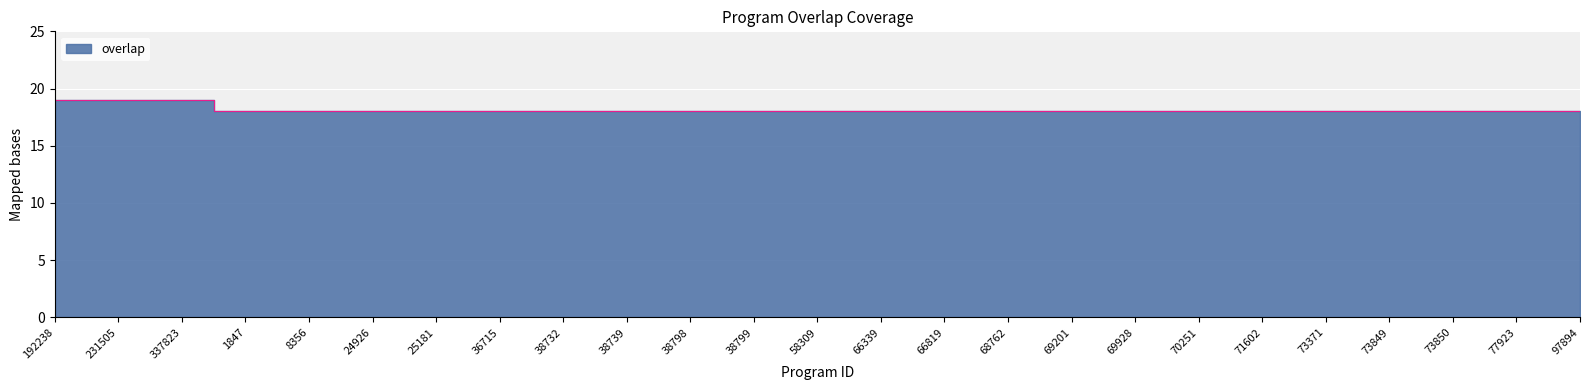

Is it true that the value at 1847 is 27?

False